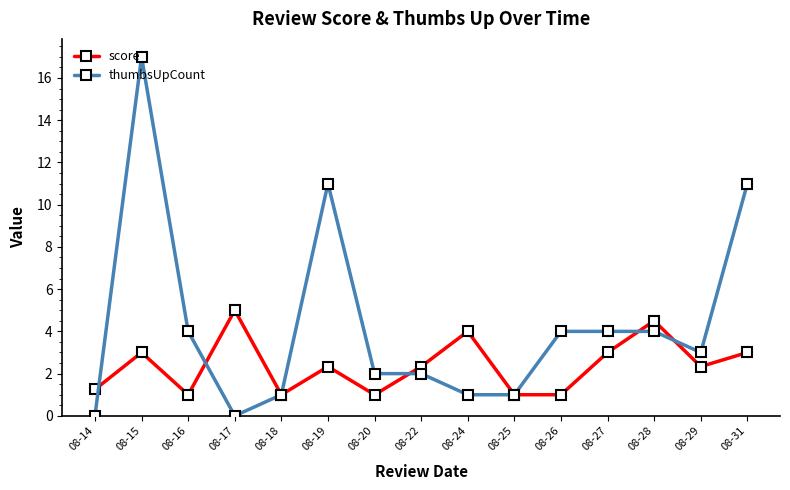

List the series in order of their overall mean, highest first.

thumbsUpCount, score